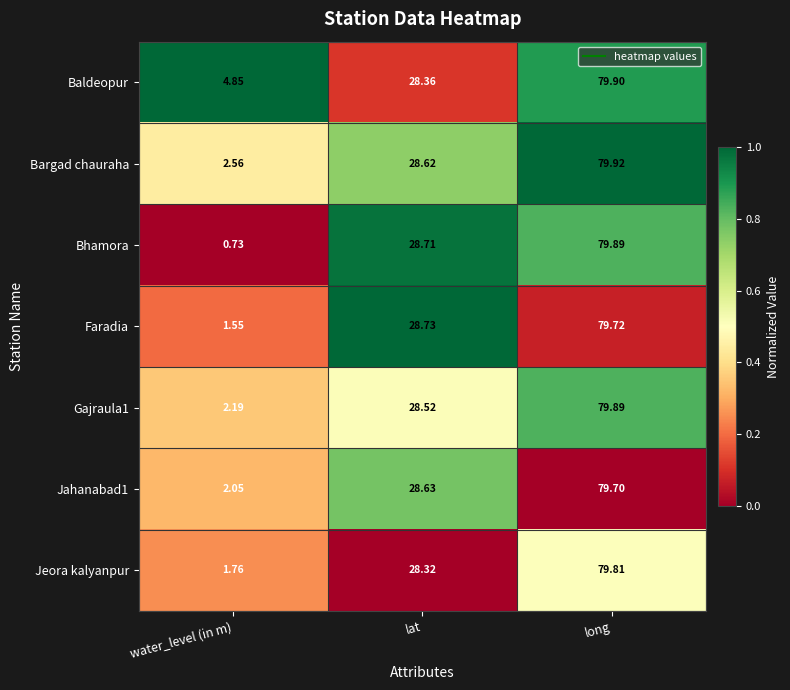

Where does the Faradia series first go above 28?

lat